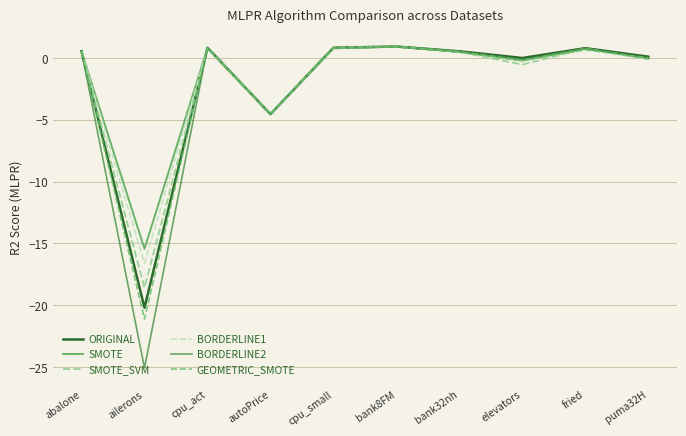

At cpu_act, list the series in order from smallest to largest.

SMOTE, GEOMETRIC_SMOTE, SMOTE_SVM, BORDERLINE1, ORIGINAL, BORDERLINE2